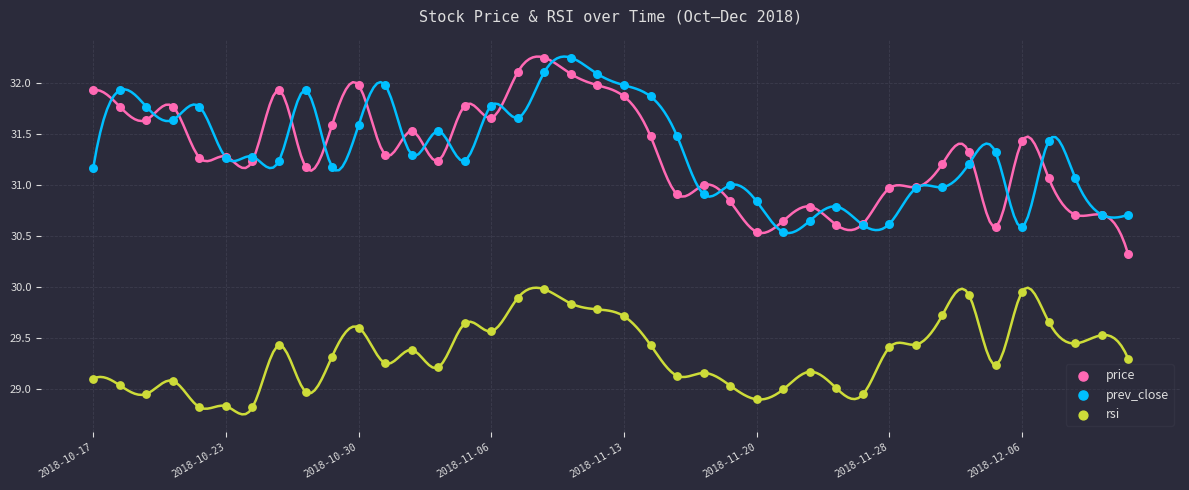

Which series reaches the minimum Y coordinate?

rsi